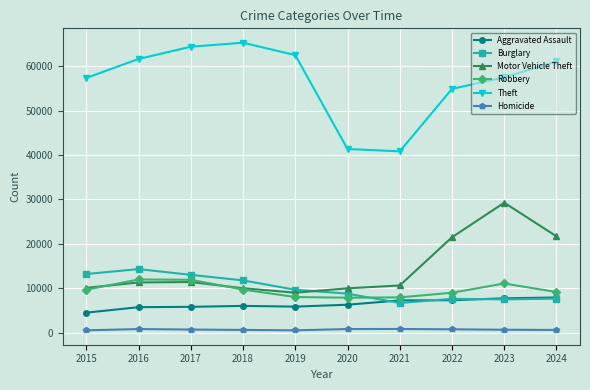

What is the minimum value for Aggravated Assault?

4480